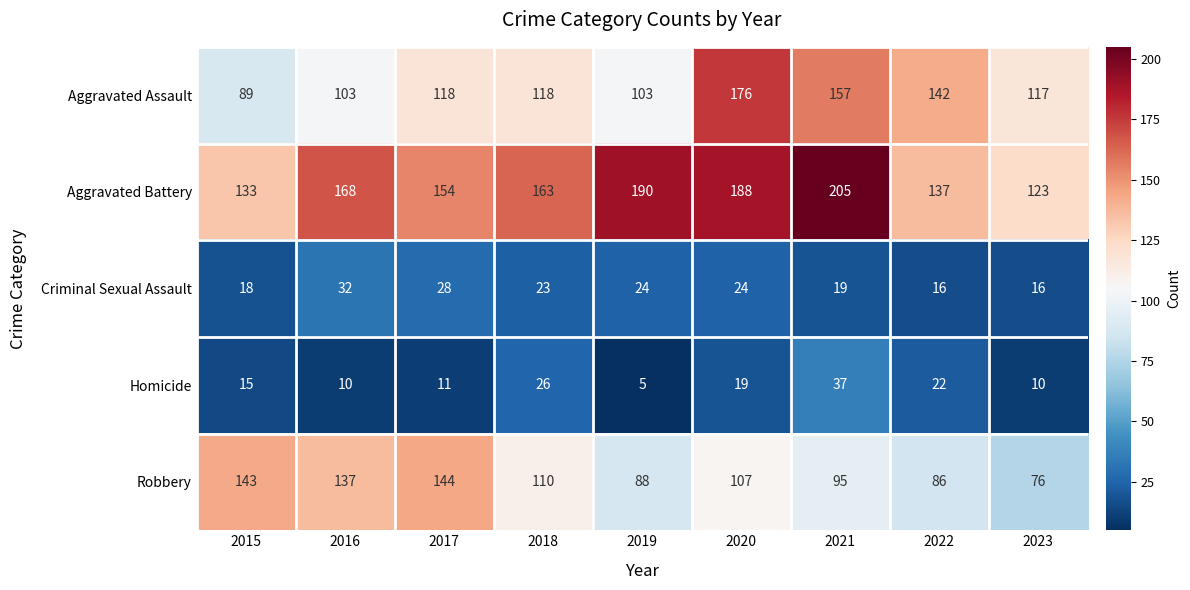

True or false: Aggravated Assault has a value of 165 at 2016.

False